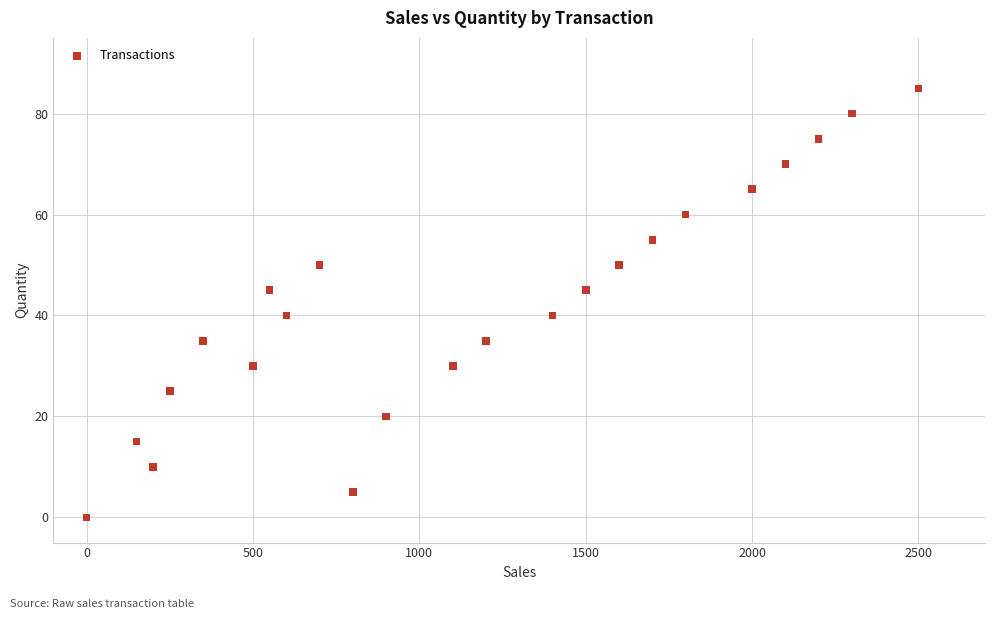

What is the range of Y values (max minus min)?

85